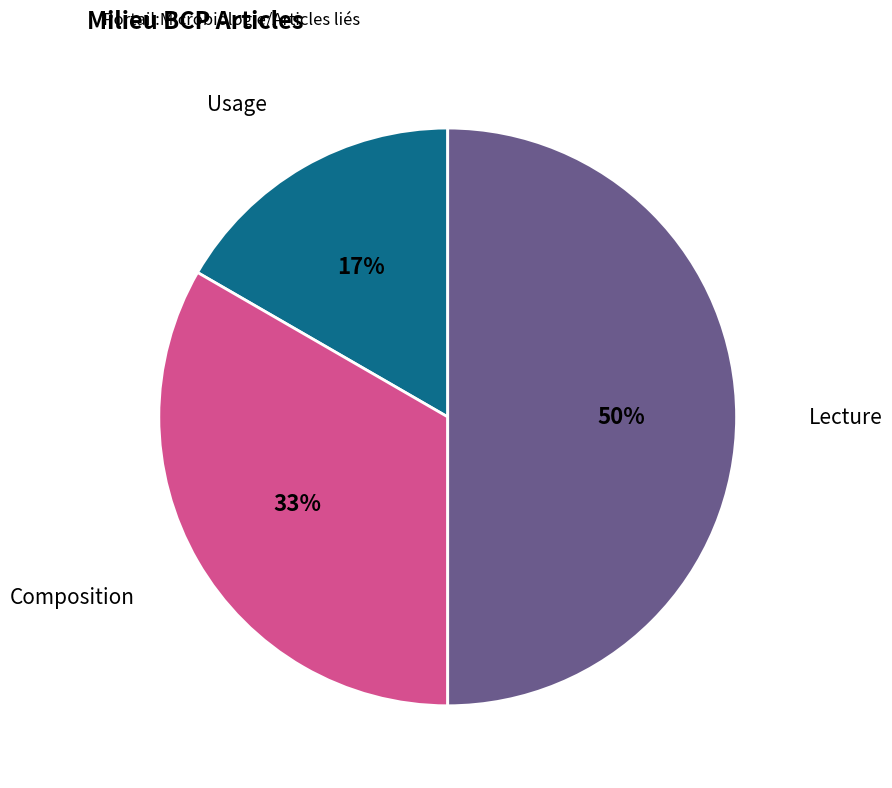

To the nearest percent, what is the average slice percentage?

33%